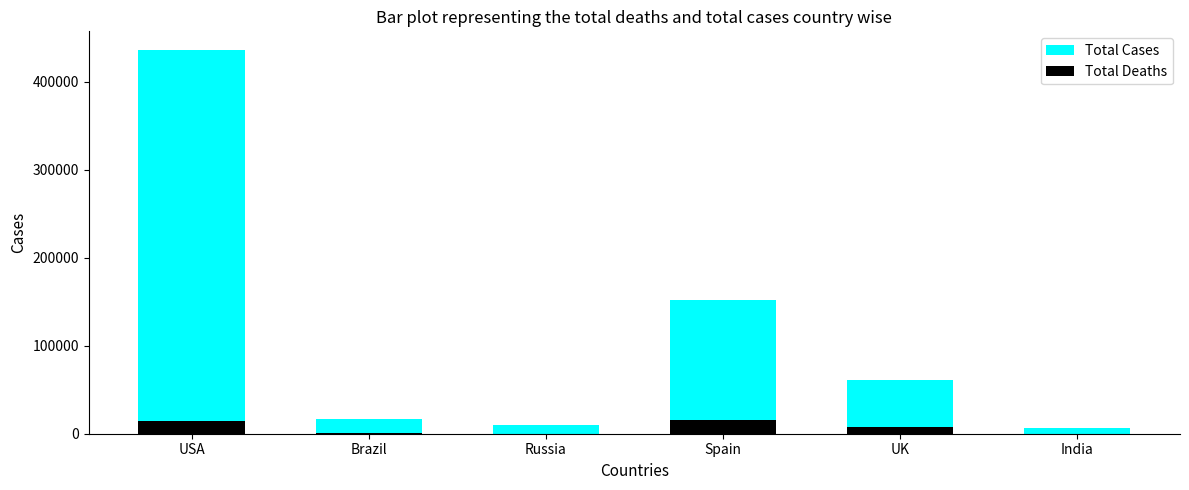

List the labels in order of Total Cases value, largest first.

USA, Spain, UK, Brazil, Russia, India